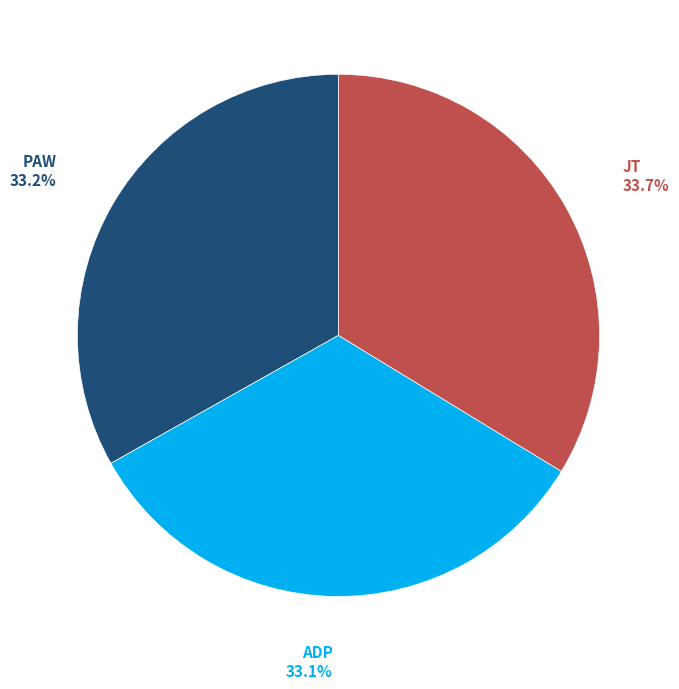

Is there a majority slice in this chart?

No